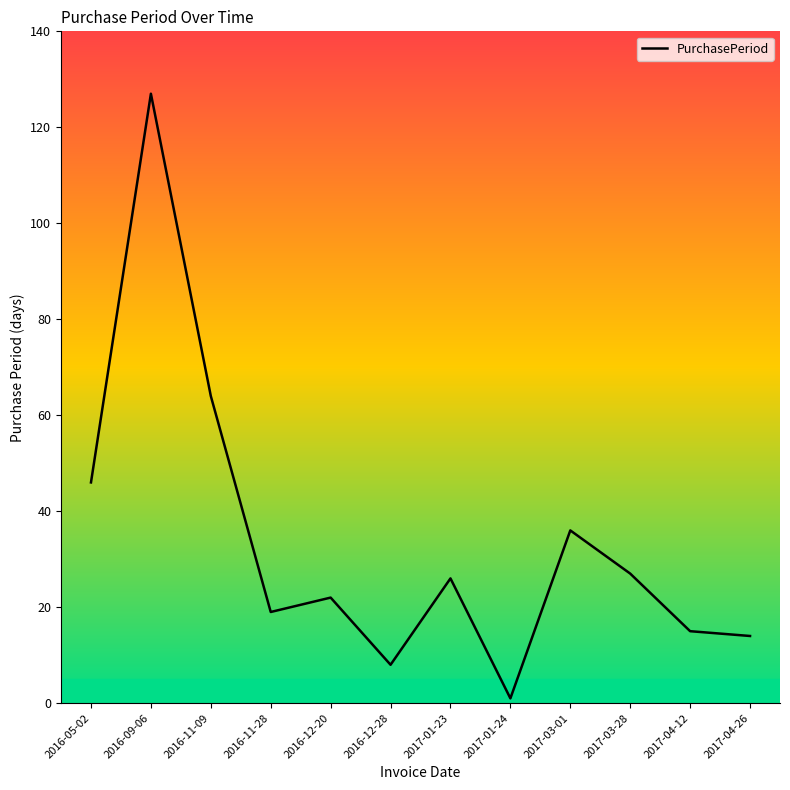

List the labels in order of value, largest first.

2016-09-06, 2016-11-09, 2016-05-02, 2017-03-01, 2017-03-28, 2017-01-23, 2016-12-20, 2016-11-28, 2017-04-12, 2017-04-26, 2016-12-28, 2017-01-24